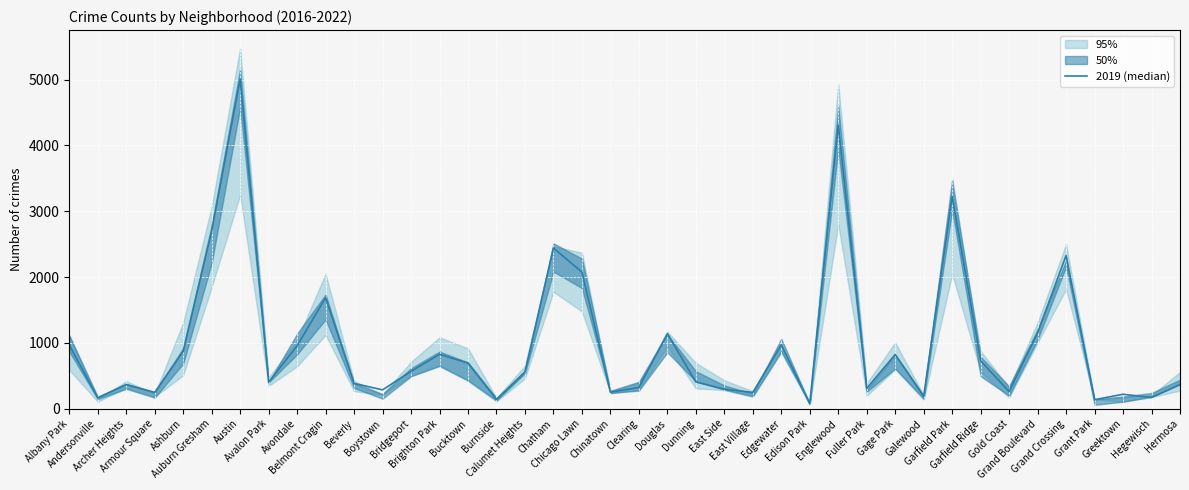

Is this an area chart (filled region under the line)?

No